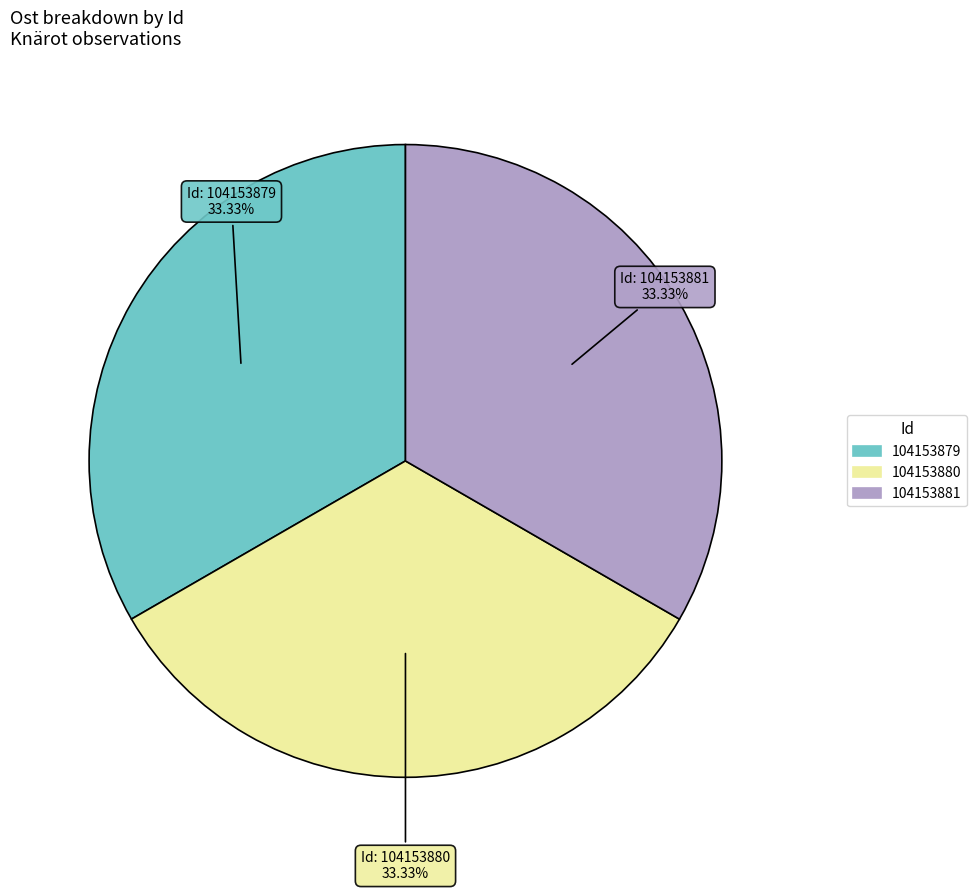

Is it true that 104153879 is 33% of the pie?

True